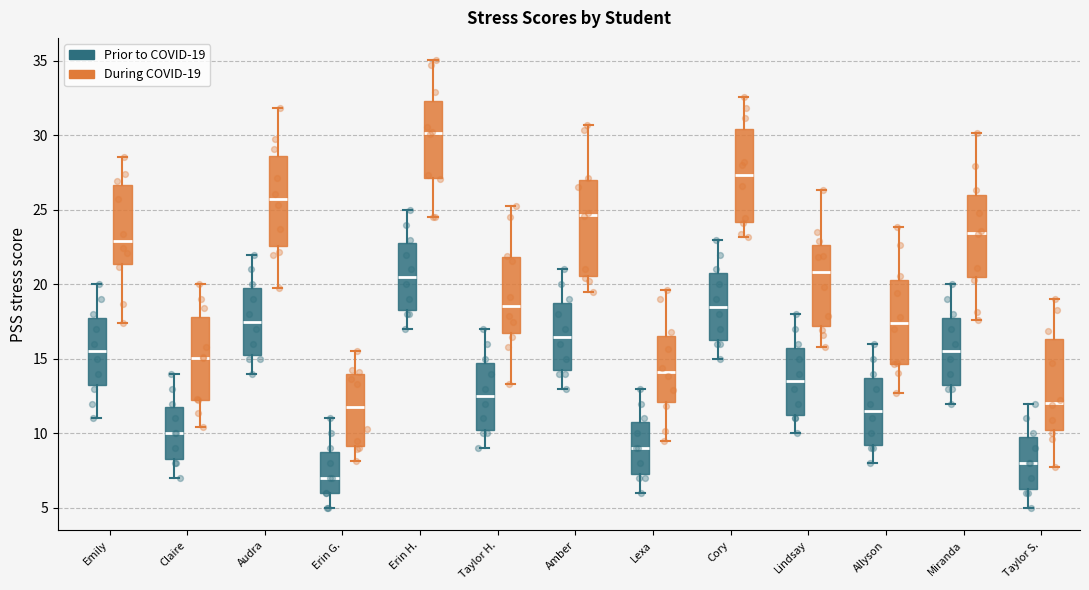

Reading left to right, read every box against the y-axis: the position of its median line, the range the box covers, and the ends of its whiskers. The values are not printed on the chart, so give them approximately, as read against the axis.

Emily (Prior to COVID-19): median 15.5, box 13.5 to 18.0, whiskers 11.0 to 20.0
Emily (During COVID-19): median 23.0, box 21.5 to 26.5, whiskers 17.5 to 28.5
Claire (Prior to COVID-19): median 10.0, box 8.5 to 12.0, whiskers 7.0 to 14.0
Claire (During COVID-19): median 15.0, box 12.5 to 18.0, whiskers 10.5 to 20.0
Audra (Prior to COVID-19): median 17.5, box 15.5 to 20.0, whiskers 14.0 to 22.0
Audra (During COVID-19): median 25.5, box 22.5 to 28.5, whiskers 19.5 to 32.0
Erin G. (Prior to COVID-19): median 7.0, box 6.0 to 9.0, whiskers 5.0 to 11.0
Erin G. (During COVID-19): median 12.0, box 9.0 to 14.0, whiskers 8.0 to 15.5
Erin H. (Prior to COVID-19): median 20.5, box 18.5 to 23.0, whiskers 17.0 to 25.0
Erin H. (During COVID-19): median 30.0, box 27.0 to 32.5, whiskers 24.5 to 35.0
Taylor H. (Prior to COVID-19): median 12.5, box 10.5 to 15.0, whiskers 9.0 to 17.0
Taylor H. (During COVID-19): median 18.5, box 16.5 to 22.0, whiskers 13.5 to 25.5
Amber (Prior to COVID-19): median 16.5, box 14.5 to 19.0, whiskers 13.0 to 21.0
Amber (During COVID-19): median 24.5, box 20.5 to 27.0, whiskers 19.5 to 30.5
Lexa (Prior to COVID-19): median 9.0, box 7.5 to 11.0, whiskers 6.0 to 13.0
Lexa (During COVID-19): median 14.0, box 12.0 to 16.5, whiskers 9.5 to 19.5
Cory (Prior to COVID-19): median 18.5, box 16.5 to 21.0, whiskers 15.0 to 23.0
Cory (During COVID-19): median 27.5, box 24.0 to 30.5, whiskers 23.0 to 32.5
Lindsay (Prior to COVID-19): median 13.5, box 11.5 to 16.0, whiskers 10.0 to 18.0
Lindsay (During COVID-19): median 21.0, box 17.0 to 22.5, whiskers 16.0 to 26.5
Allyson (Prior to COVID-19): median 11.5, box 9.5 to 14.0, whiskers 8.0 to 16.0
Allyson (During COVID-19): median 17.5, box 14.5 to 20.5, whiskers 12.5 to 24.0
Miranda (Prior to COVID-19): median 15.5, box 13.5 to 18.0, whiskers 12.0 to 20.0
Miranda (During COVID-19): median 23.5, box 20.5 to 26.0, whiskers 17.5 to 30.0
Taylor S. (Prior to COVID-19): median 8.0, box 6.5 to 10.0, whiskers 5.0 to 12.0
Taylor S. (During COVID-19): median 12.0, box 10.5 to 16.5, whiskers 8.0 to 19.0